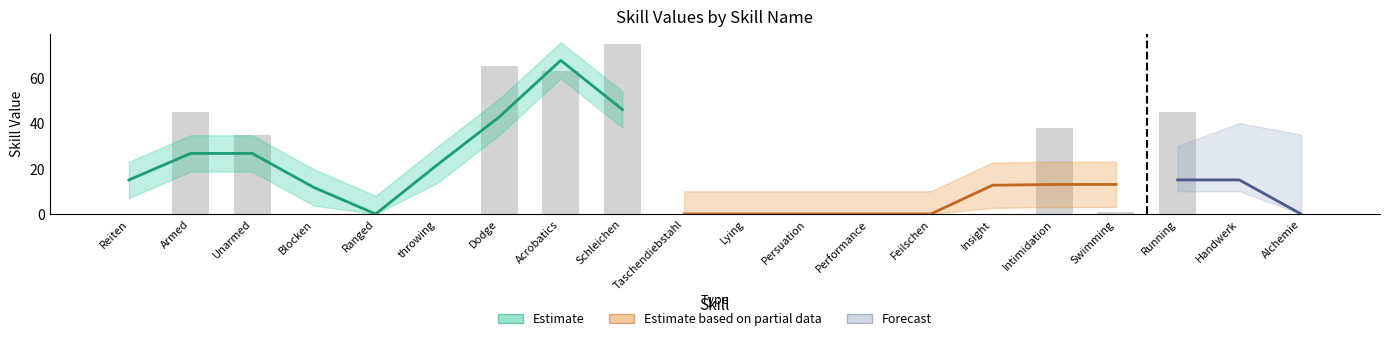

How many values in Estimate are above zero?

8